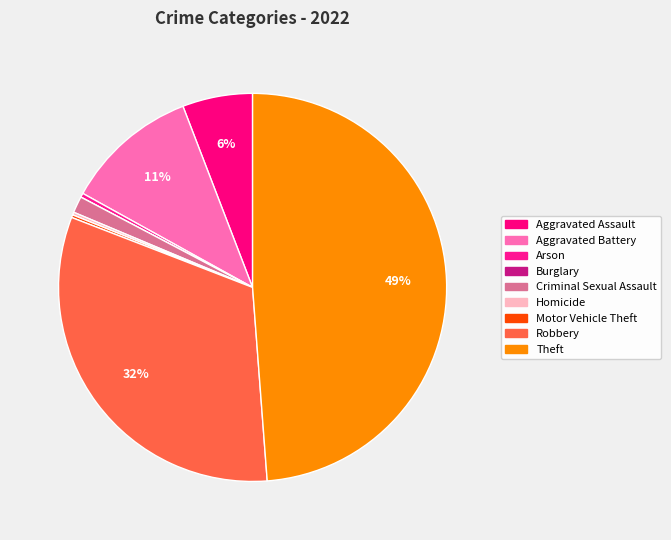

What is the smallest slice in the pie chart?

Burglary